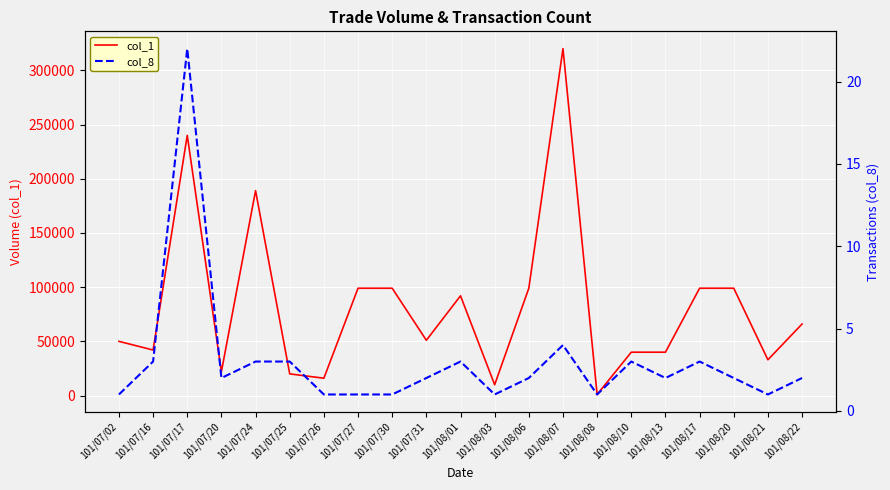

Which has a higher value, 101/07/16 or 101/07/31?

101/07/31